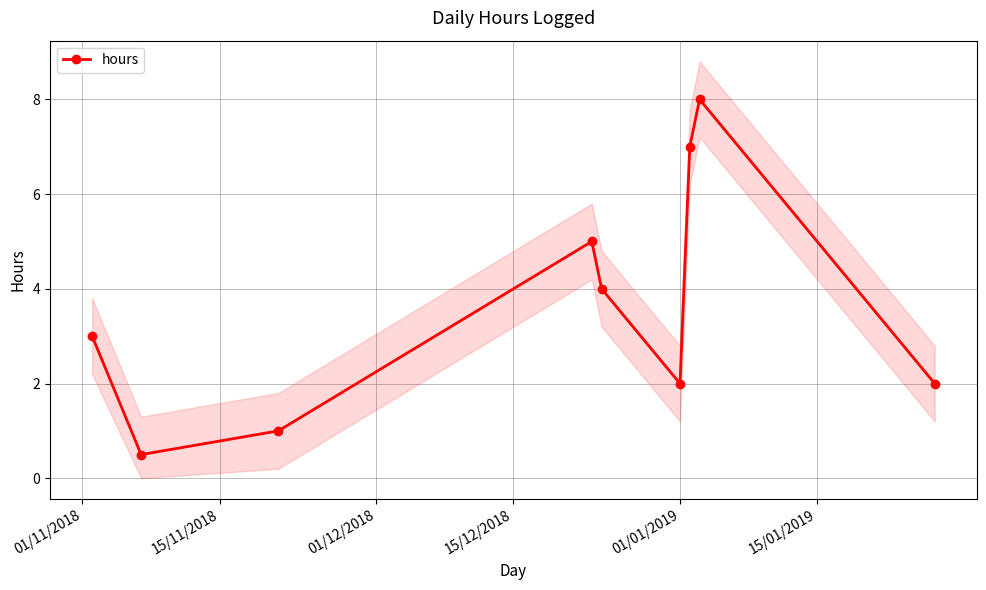

What is the difference between the maximum and minimum values?

7.5